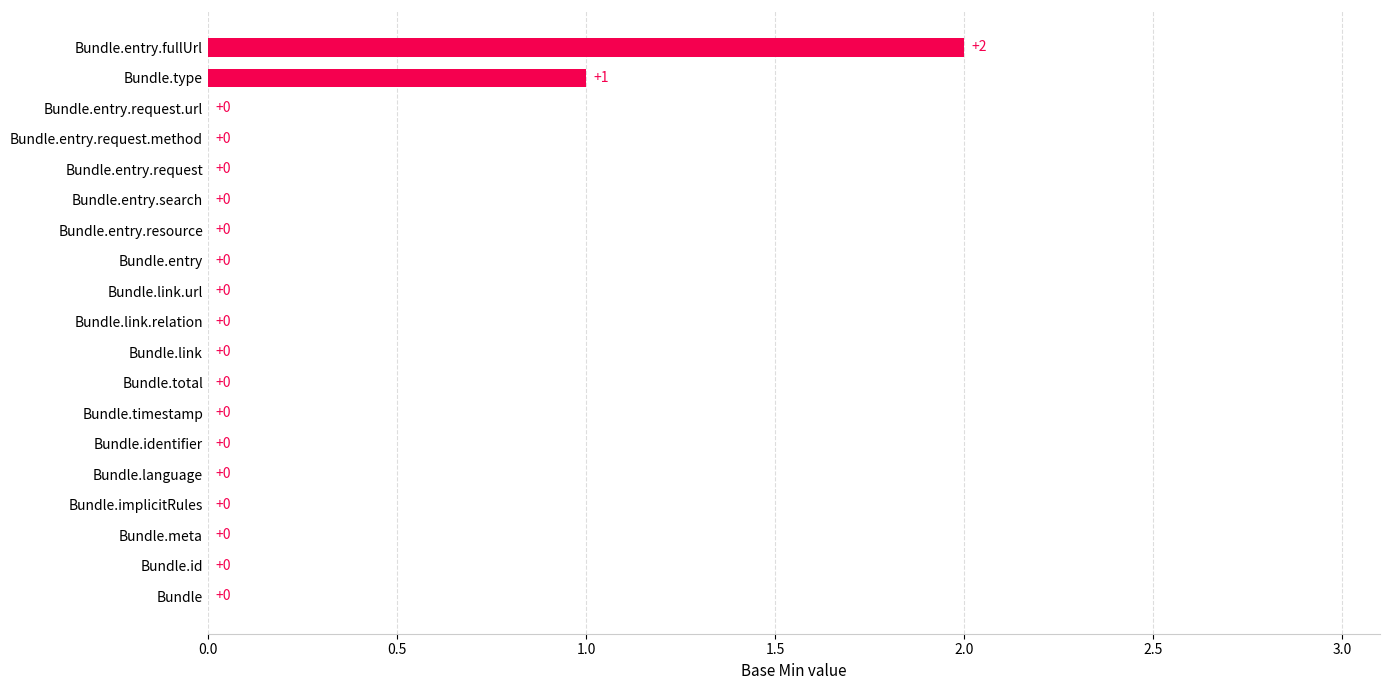

Which label corresponds to the largest value in the chart?

Bundle.entry.fullUrl